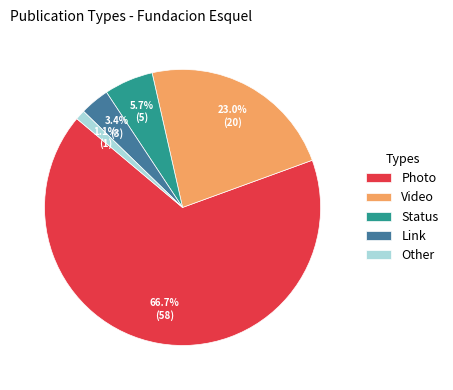

To the nearest percent, what portion does Photo represent?

67%